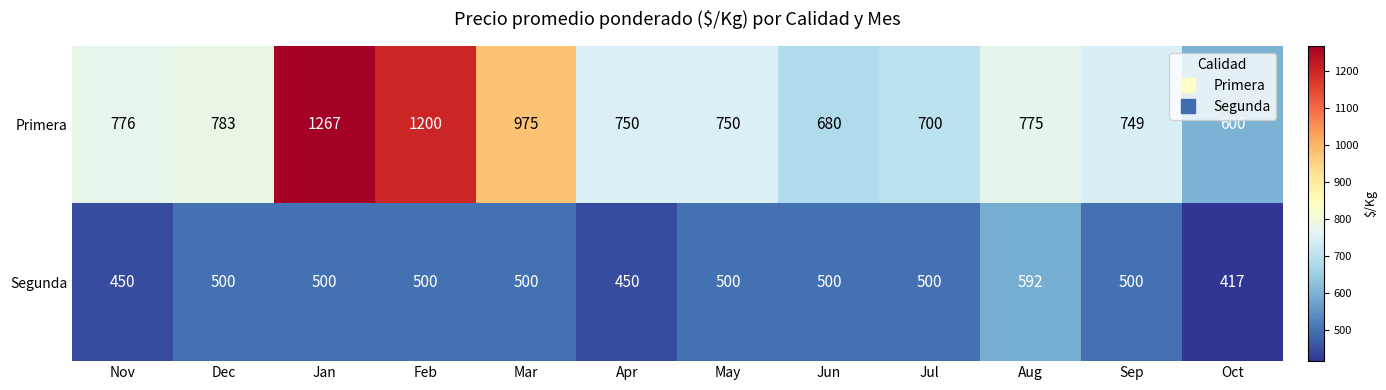

What is the difference between the second highest and minimum values in the Primera series?

600